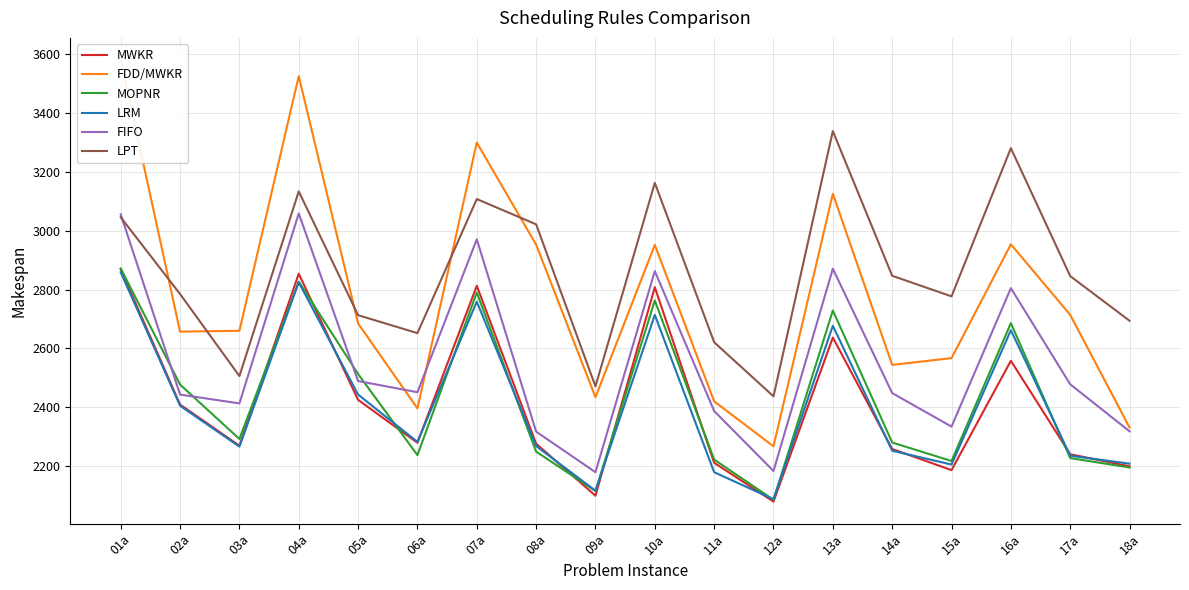

What is the difference between the second highest and minimum values in the MOPNR series?

742